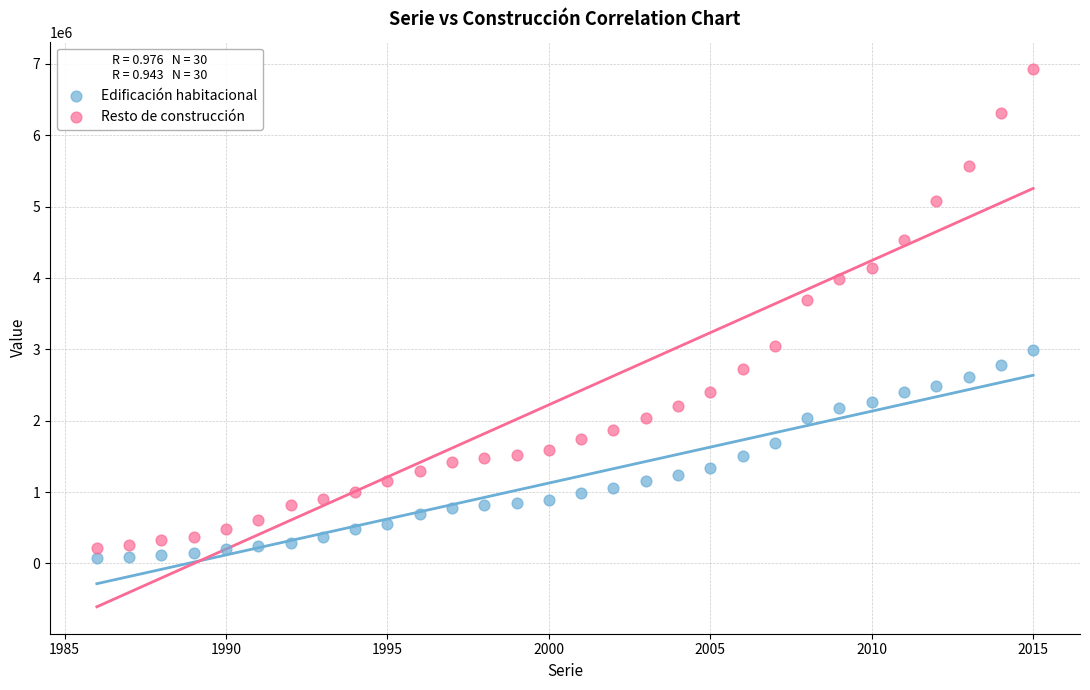

Across all data points, what is the range of X values (max minus min)?

29